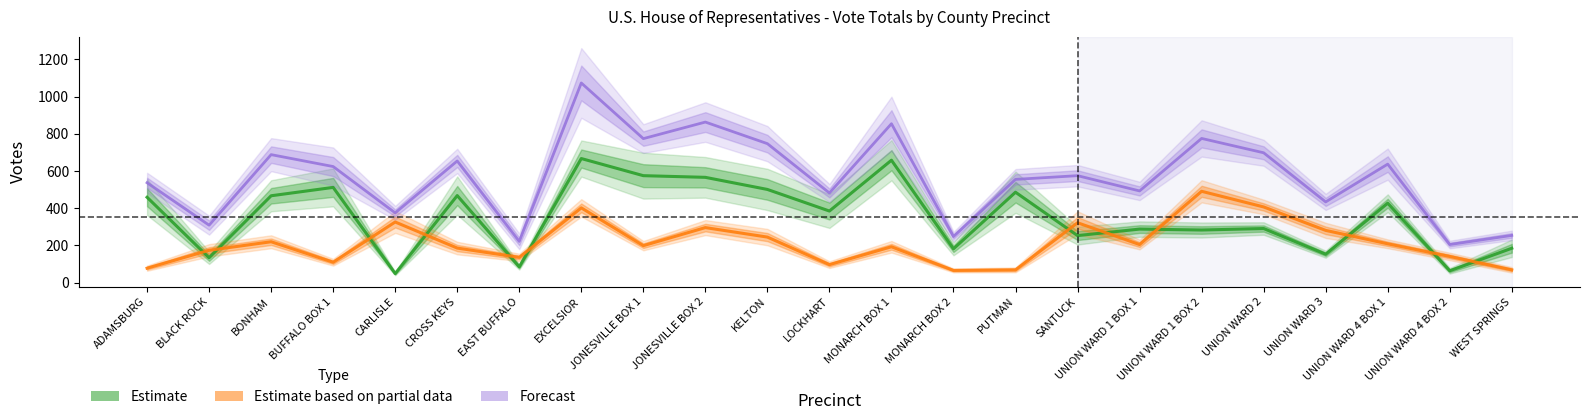

What is the difference between the Estimate based on partial data values at JONESVILLE BOX 1 and PUTMAN?

130